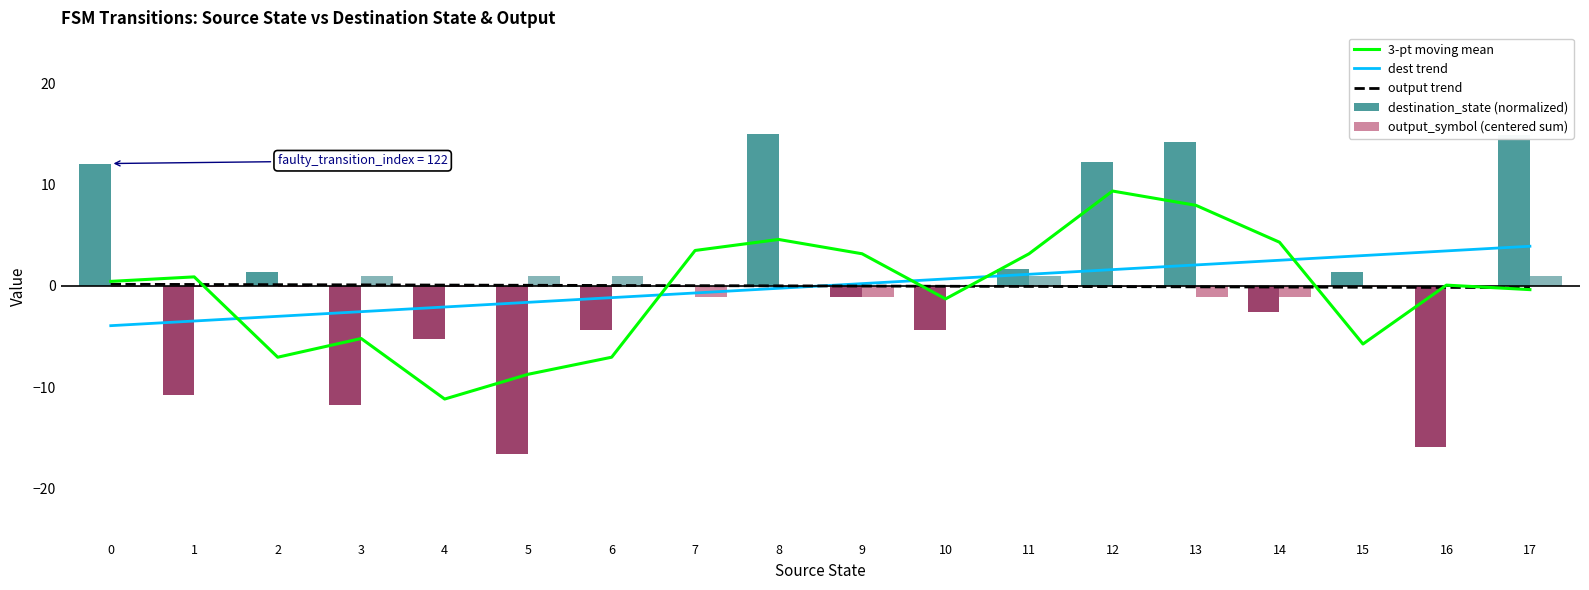

Rank the series at 15 from highest to lowest value.

dest trend, destination_state (normalized), output_symbol (centered sum), output trend, 3-pt moving mean